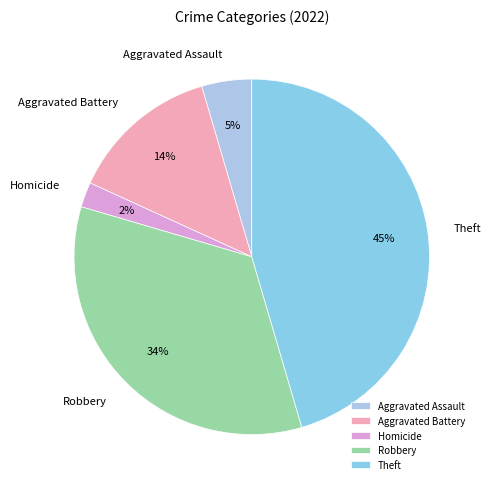

Is there any slice that represents more than half of the pie?

No